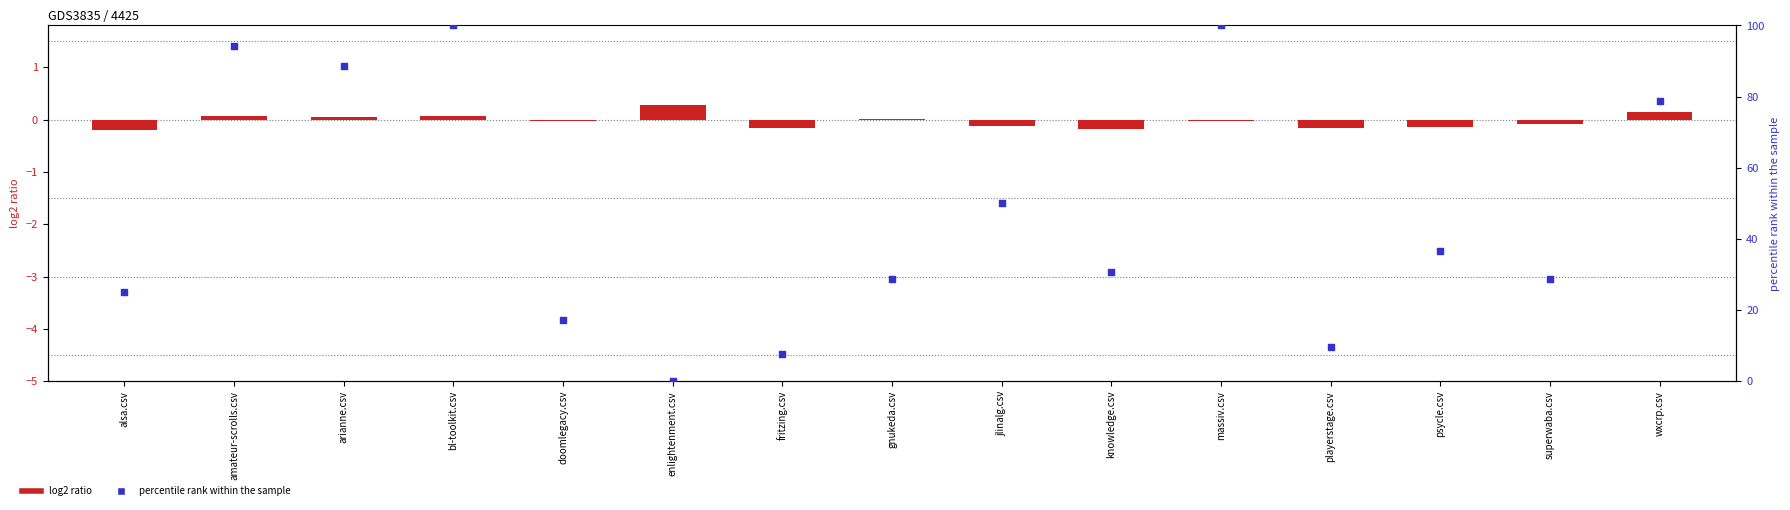

What is the total value across all series at jlinalg.csv?

49.9